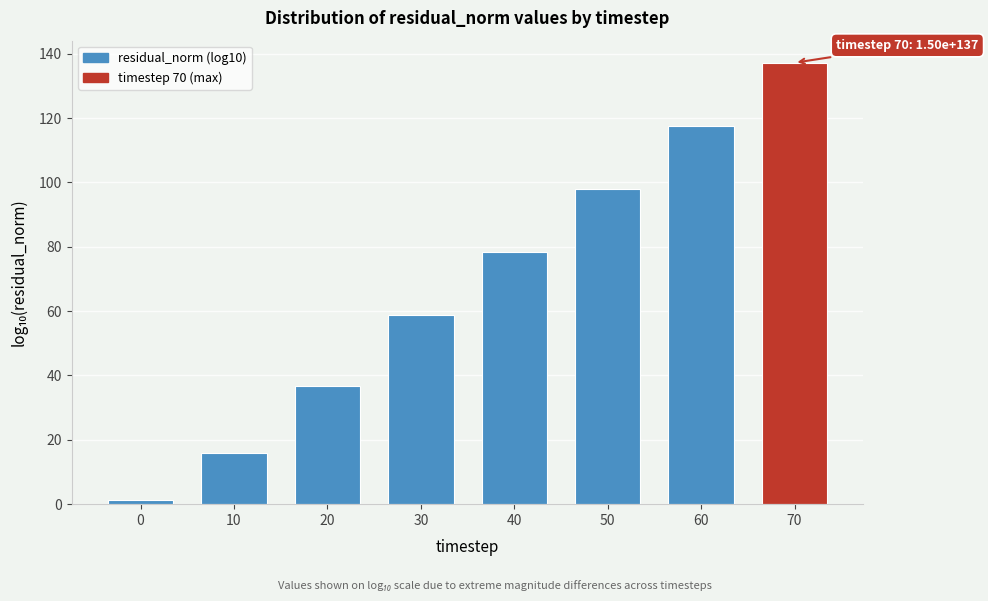

Reading left to right, list all the values displayed in this chart.

1.4	15.9	36.8	58.8	78.4	98.0	117.6	137.2